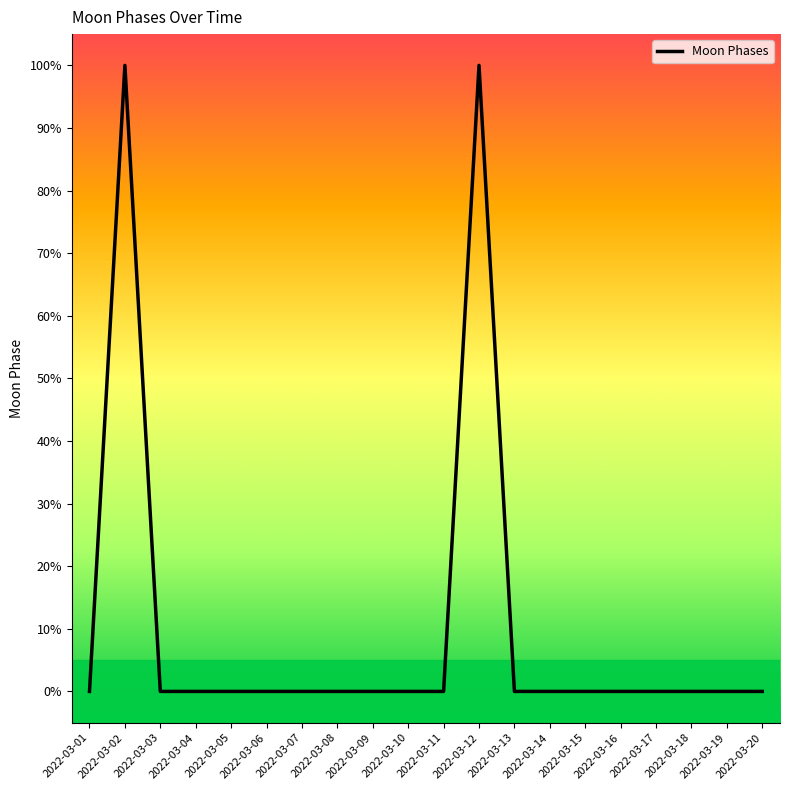

Reading left to right, extract all data points from this chart.

2022-03-01=0	2022-03-02=100	2022-03-03=0	2022-03-04=0	2022-03-05=0	2022-03-06=0	2022-03-07=0	2022-03-08=0	2022-03-09=0	2022-03-10=0	2022-03-11=0	2022-03-12=100	2022-03-13=0	2022-03-14=0	2022-03-15=0	2022-03-16=0	2022-03-17=0	2022-03-18=0	2022-03-19=0	2022-03-20=0